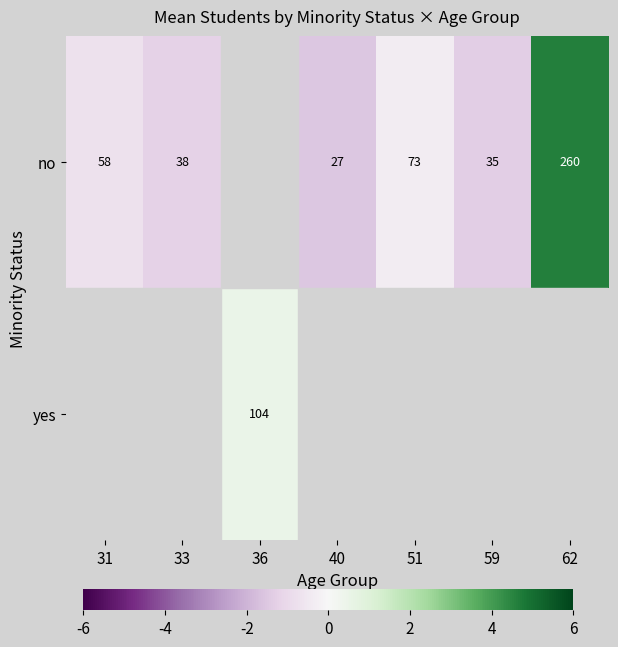

Is the value of no at 51 greater than the value of yes at 36?

No